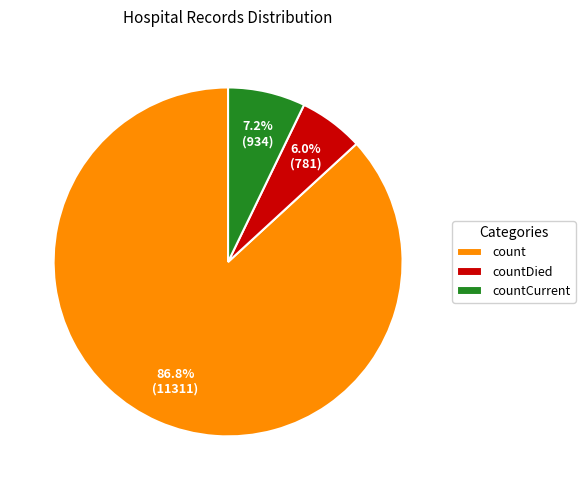

Rank the categories by value from highest to lowest.

count, countCurrent, countDied